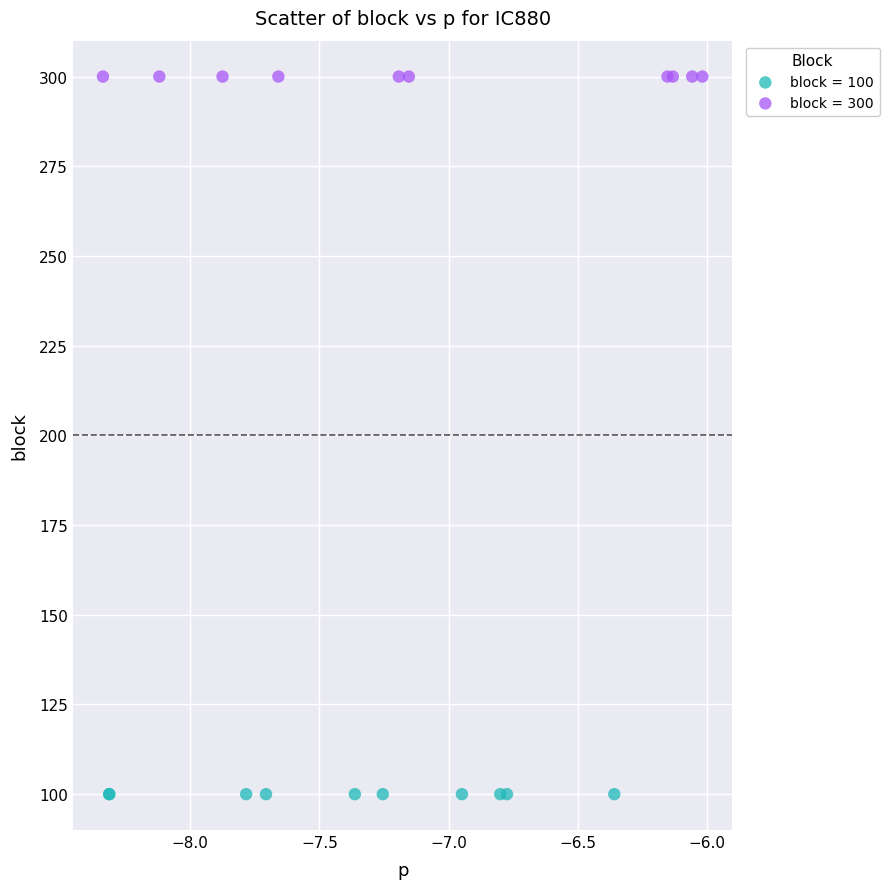

What are all the series names shown in the legend?

block = 100, block = 300